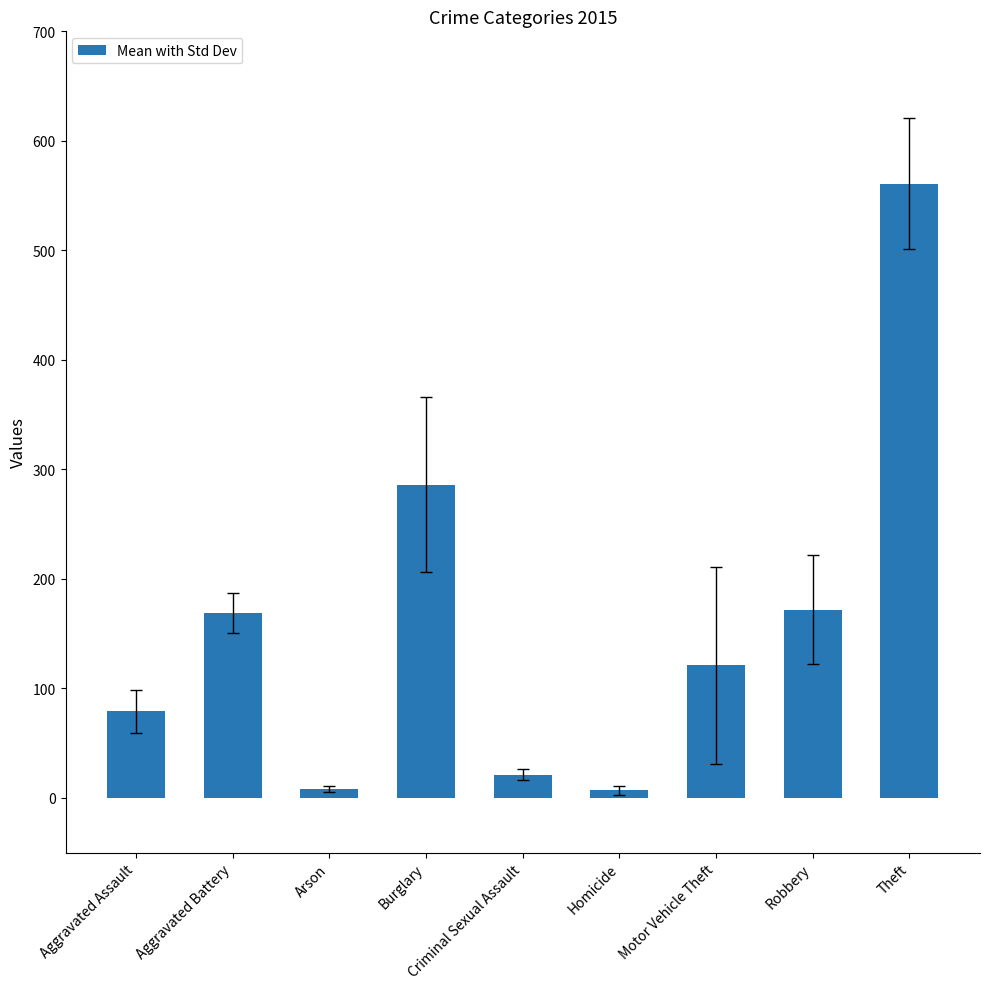

What is the label of the 6th bar from the right?

Burglary